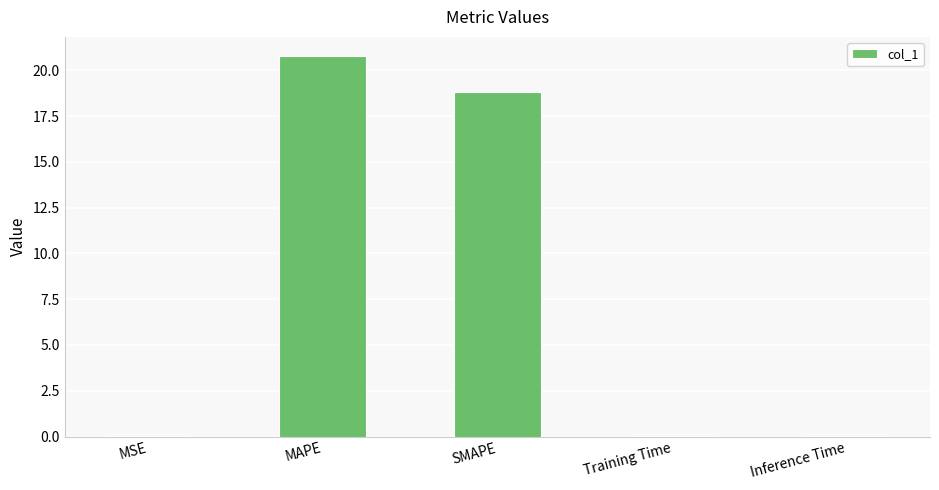

At which label is the value closest to 10?

SMAPE